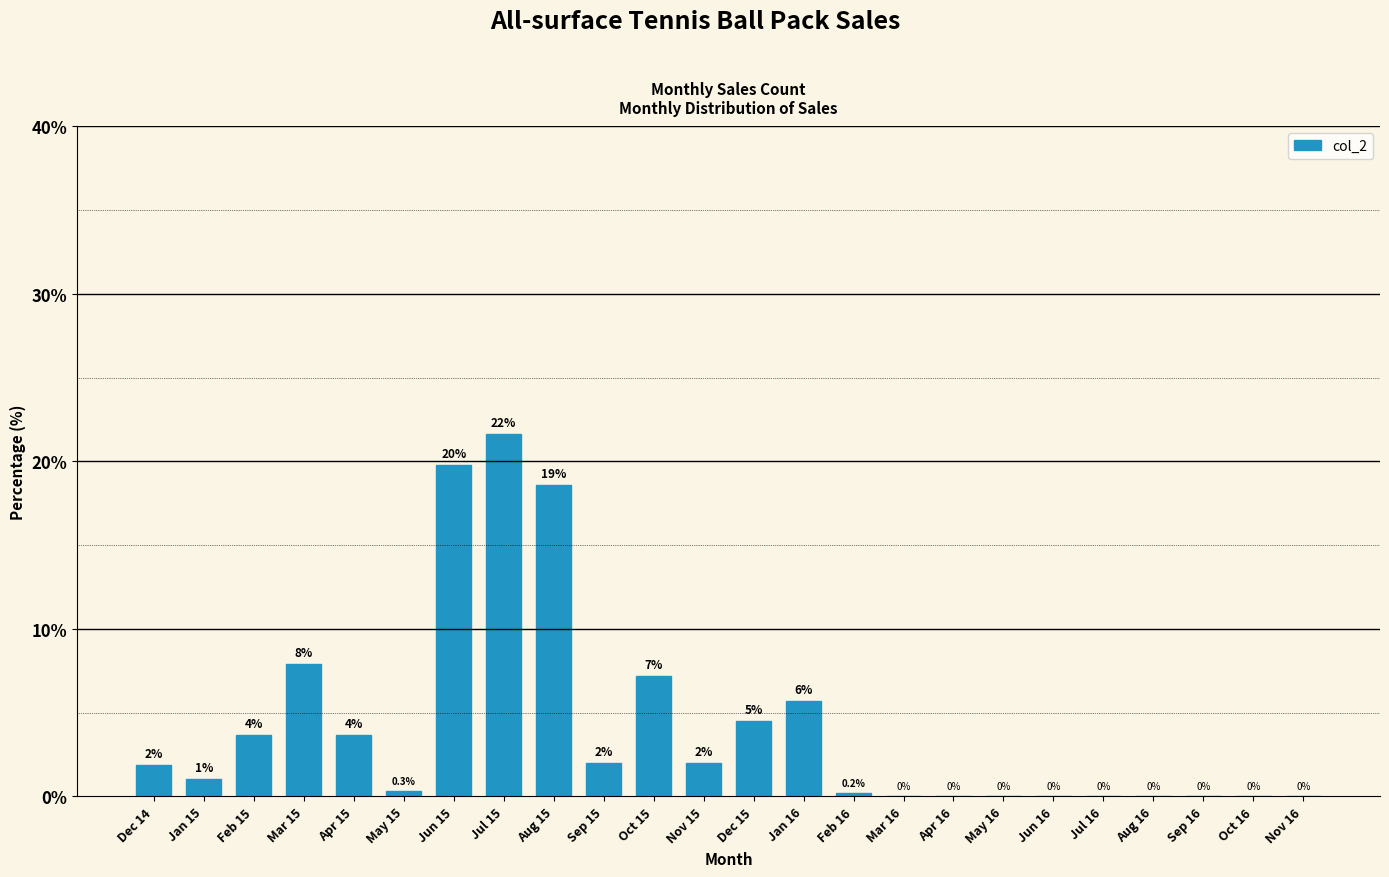

Is it true that the value at Jul 15 is 21.6?

True